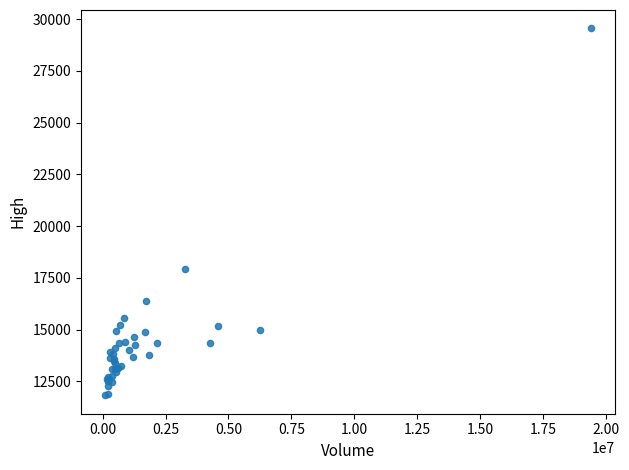

What Y value in the scatter plot is closest to 20690?

17910